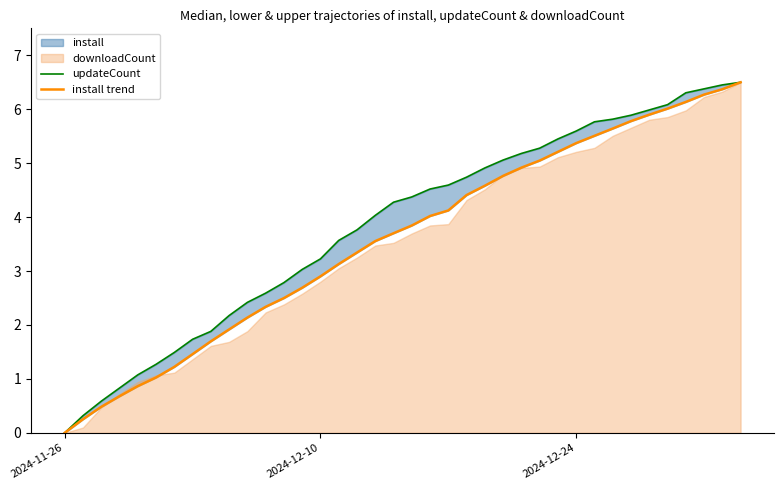

The updateCount series shows 1.4 at 4. True or false?

False